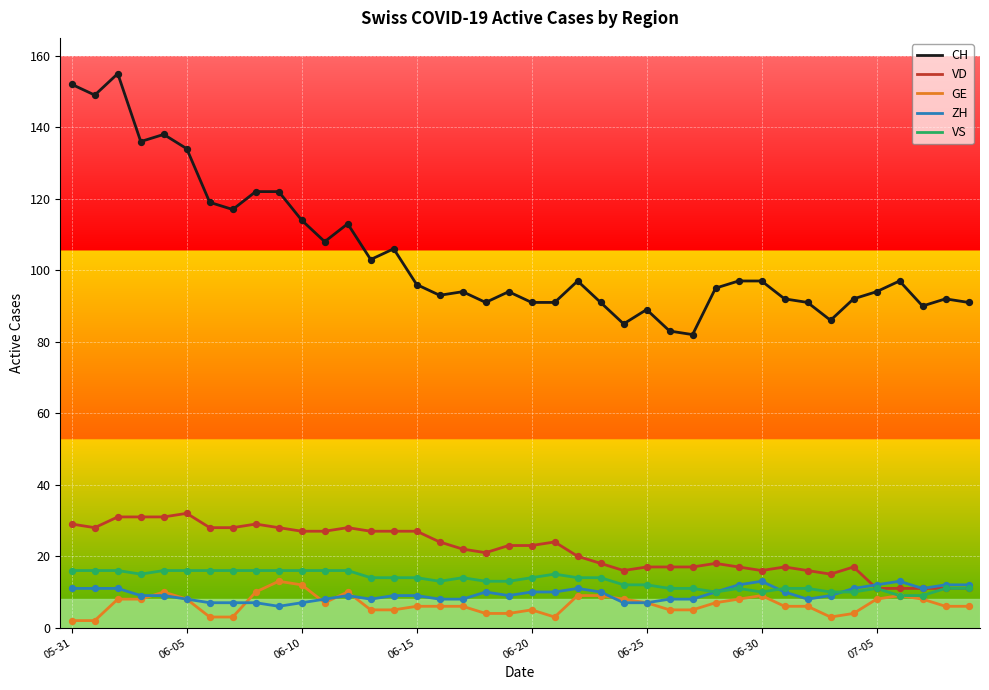

What is the maximum value for ZH?

13